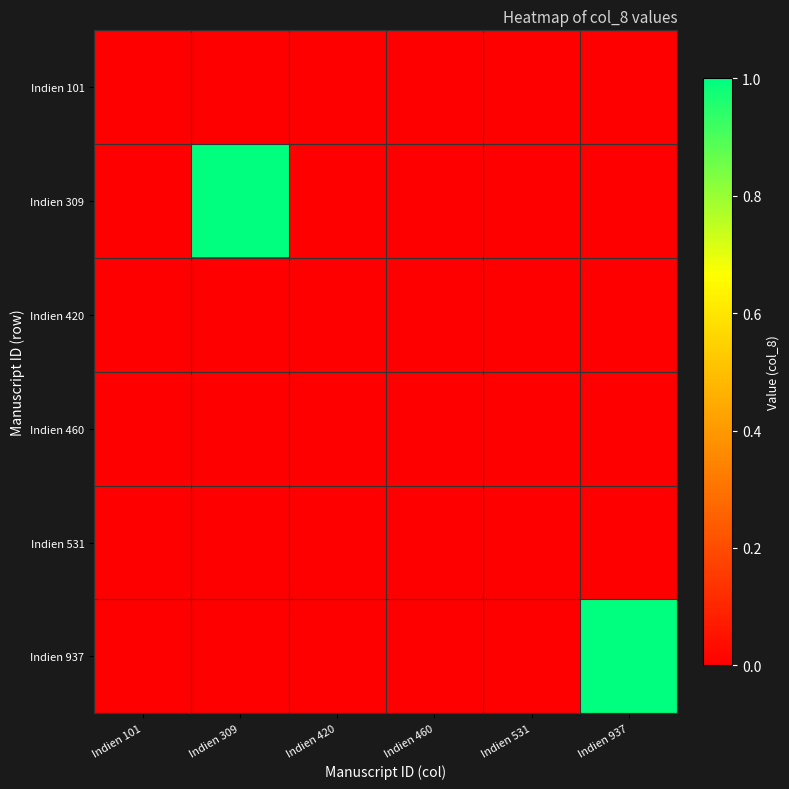

Reading right to left, transcribe all the data shown in this chart.

Indien 101: Indien 937=0	Indien 531=0	Indien 460=0	Indien 420=0	Indien 309=0	Indien 101=0
Indien 309: Indien 937=0	Indien 531=0	Indien 460=0	Indien 420=0	Indien 309=1	Indien 101=0
Indien 420: Indien 937=0	Indien 531=0	Indien 460=0	Indien 420=0	Indien 309=0	Indien 101=0
Indien 460: Indien 937=0	Indien 531=0	Indien 460=0	Indien 420=0	Indien 309=0	Indien 101=0
Indien 531: Indien 937=0	Indien 531=0	Indien 460=0	Indien 420=0	Indien 309=0	Indien 101=0
Indien 937: Indien 937=1	Indien 531=0	Indien 460=0	Indien 420=0	Indien 309=0	Indien 101=0